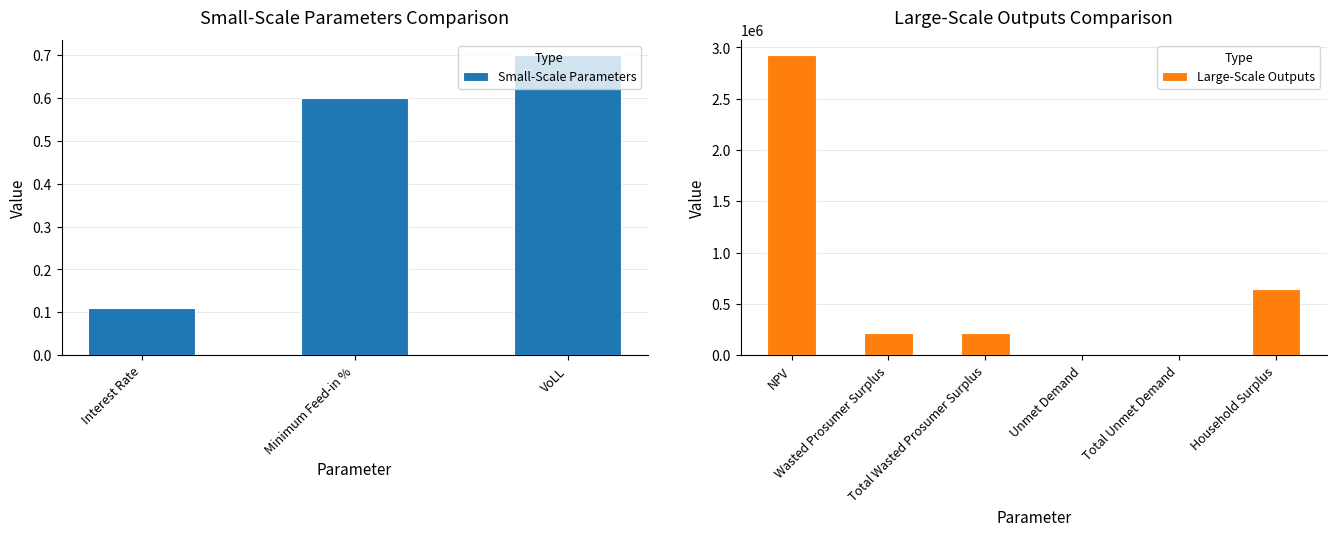

What is the difference between the values at Wasted Prosumer Surplus and Minimum Feed-in %?

217960.5